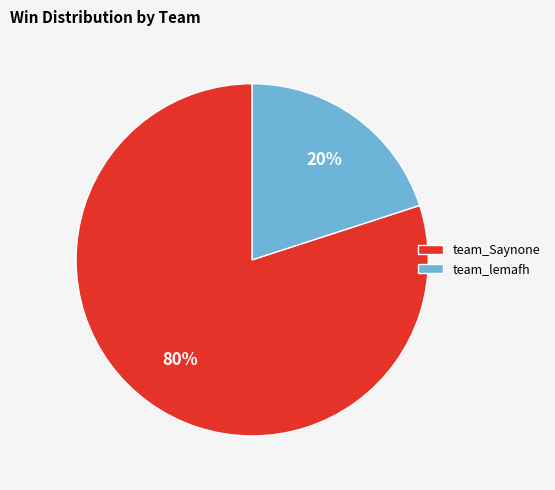

What is the smallest slice in the pie chart?

team_lemafh